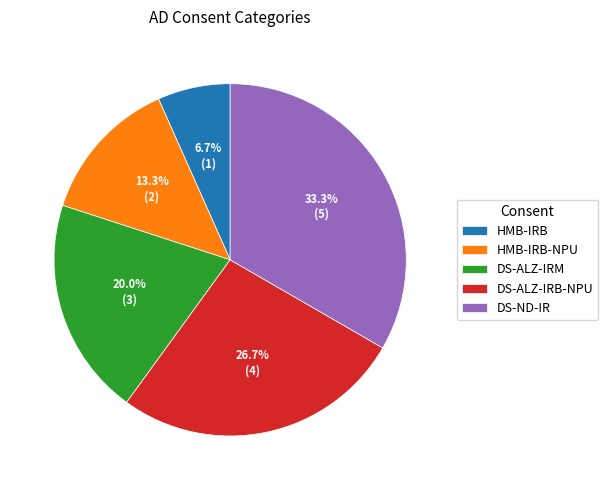

Which category has the biggest portion of the pie?

DS-ND-IR